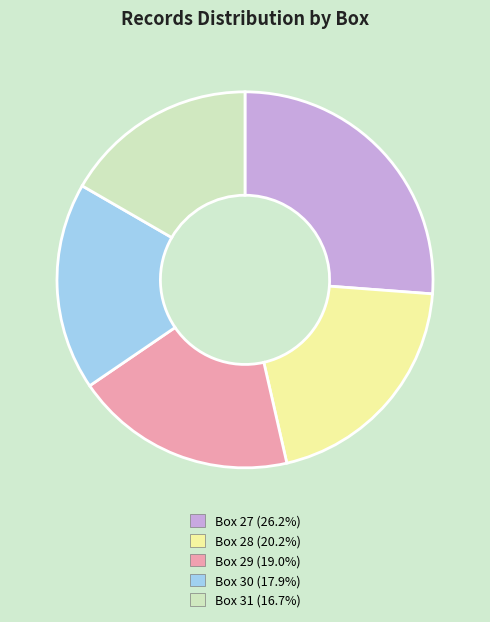

Which category has the smallest portion of the pie?

Box 31